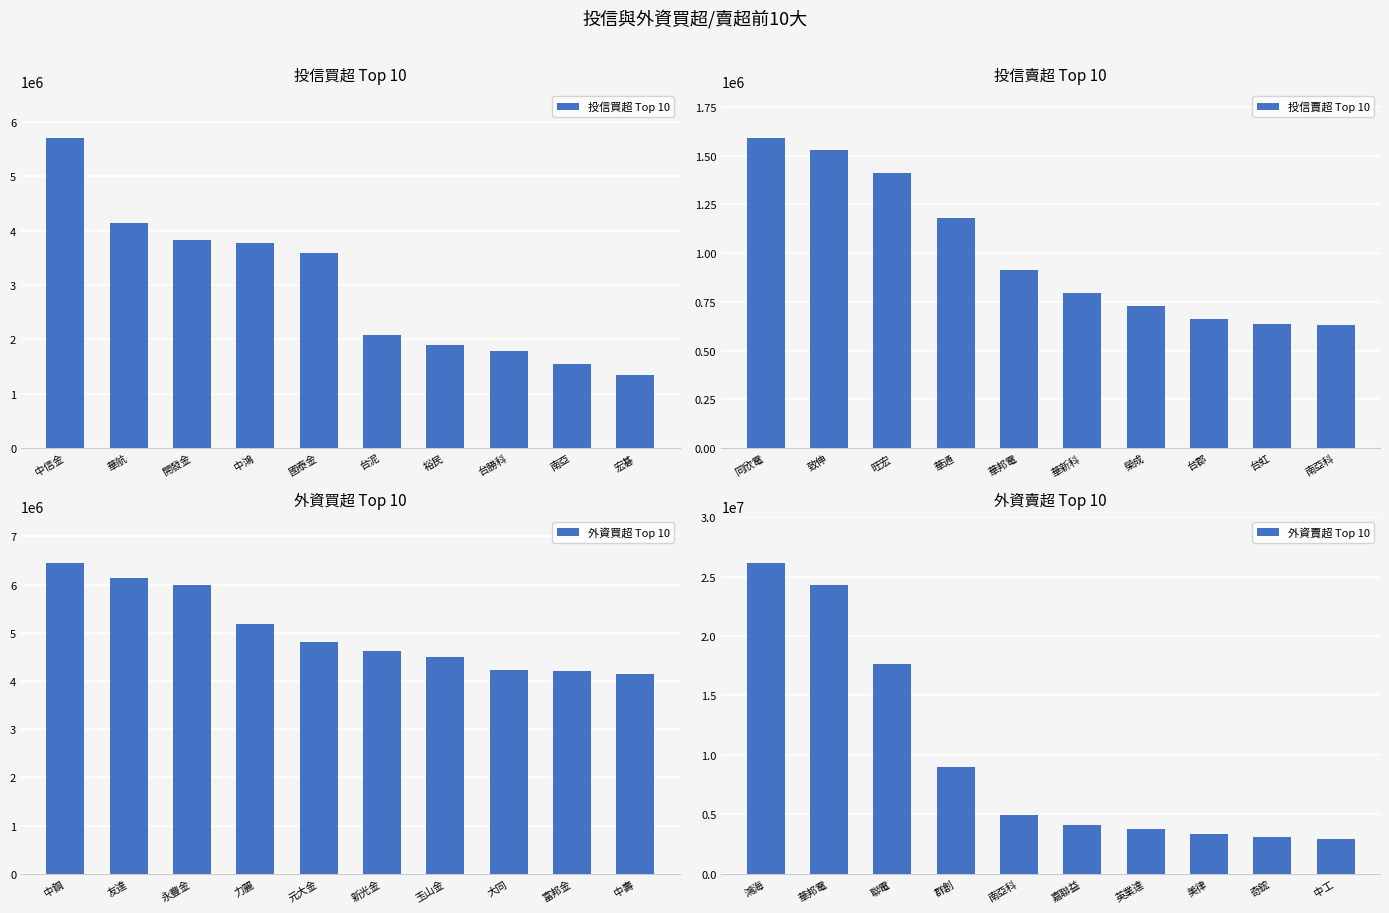

What are all the series names shown in the legend?

投信買超 Top 10, 投信賣超 Top 10, 外資買超 Top 10, 外資賣超 Top 10